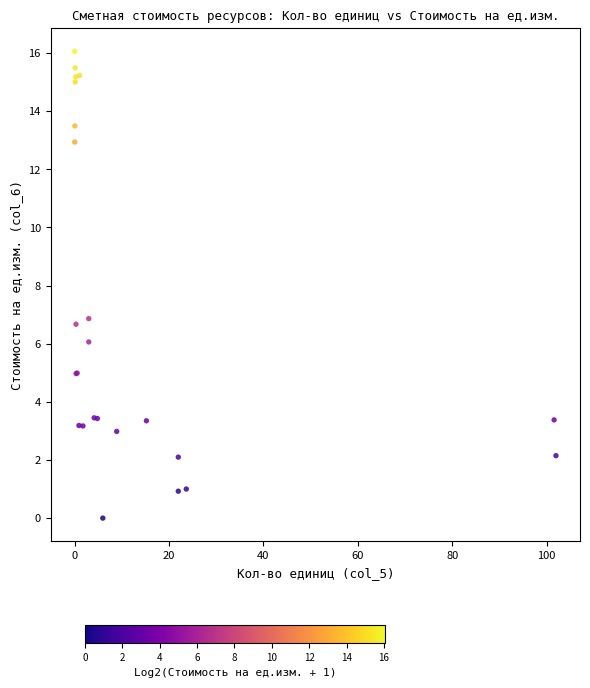

What Y value in the scatter plot is closest to 8?

6.9